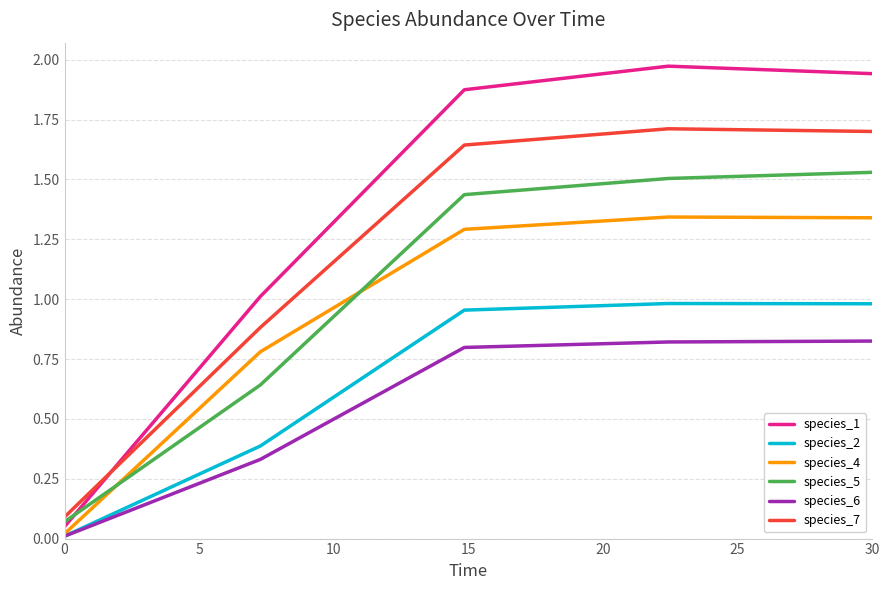

Which series has the largest total across all categories?

species_1